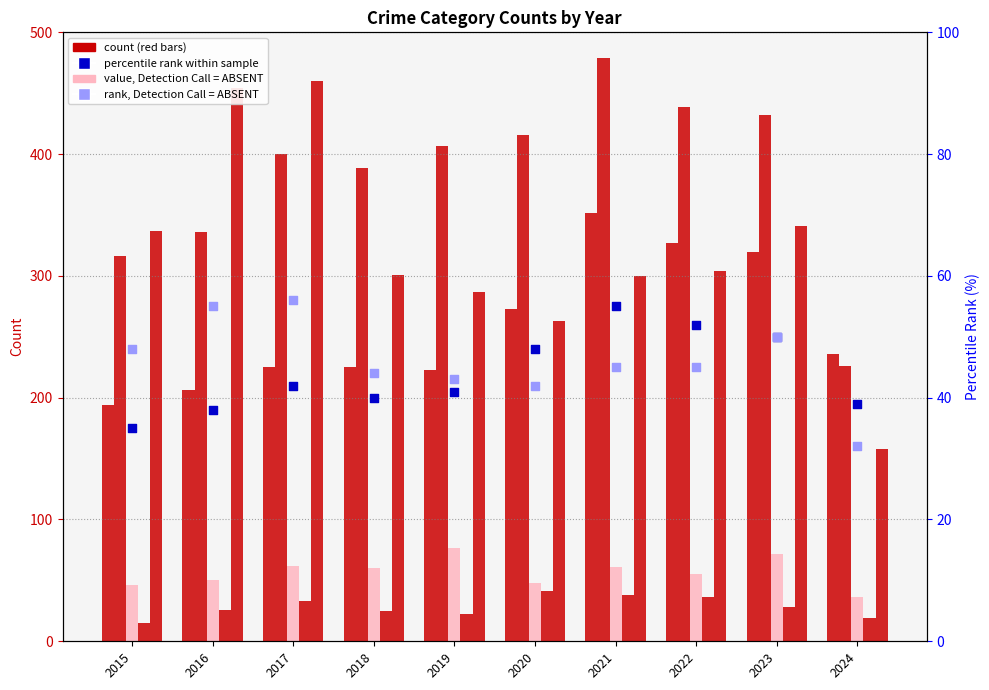

What is the total value across all series at 2023?

1193